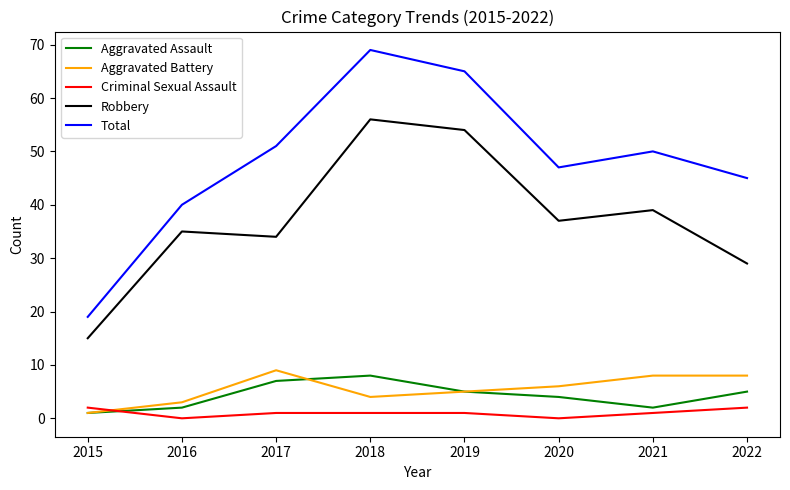

Where is the first local maximum for Total?

2018